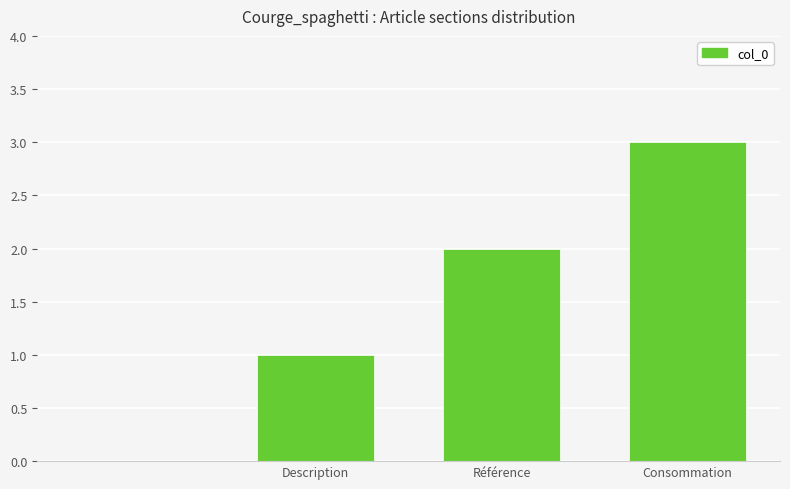

What is the average value?

2